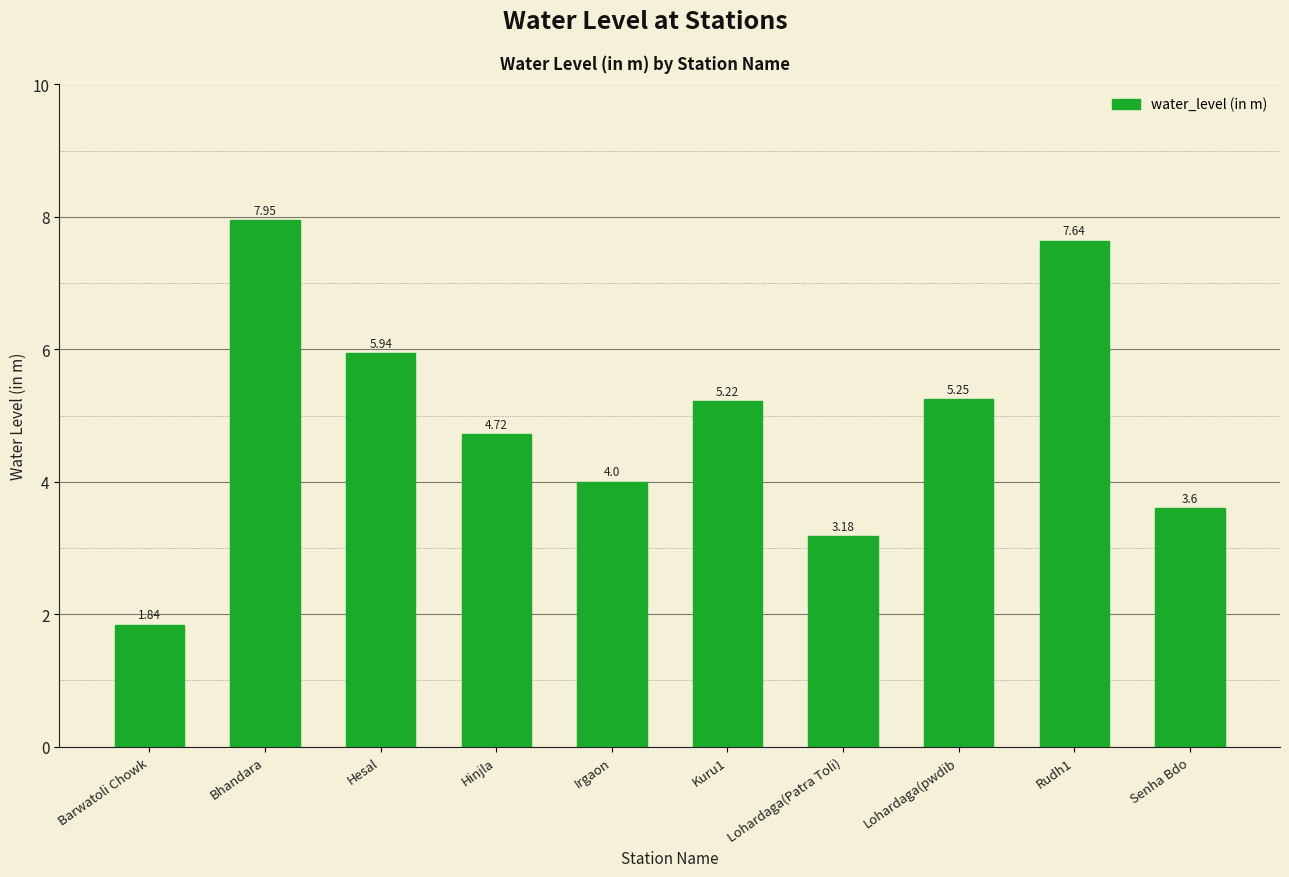

List the labels in order of value, smallest first.

Barwatoli Chowk, Lohardaga(Patra Toli), Senha Bdo, Irgaon, Hinjla, Kuru1, Lohardaga(pwdib, Hesal, Rudh1, Bhandara